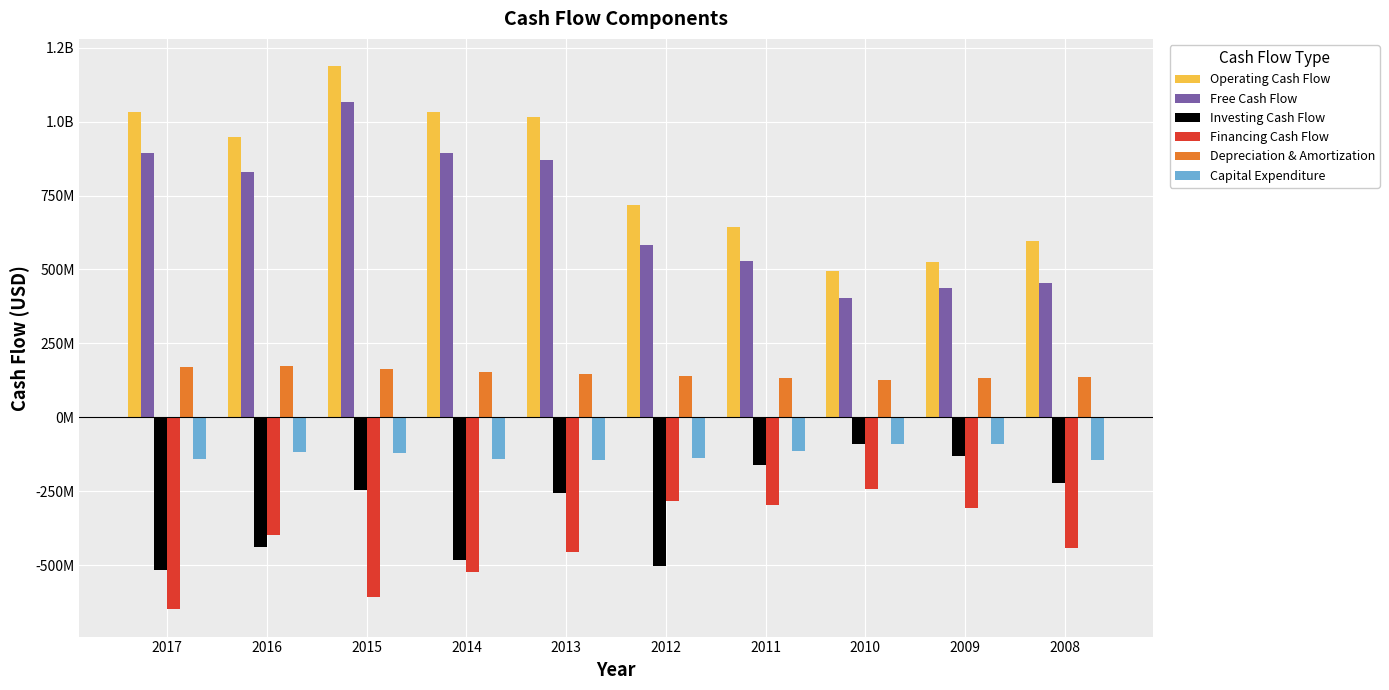

Is the value of Investing Cash Flow at 2015 greater than the value of Operating Cash Flow at 2010?

No